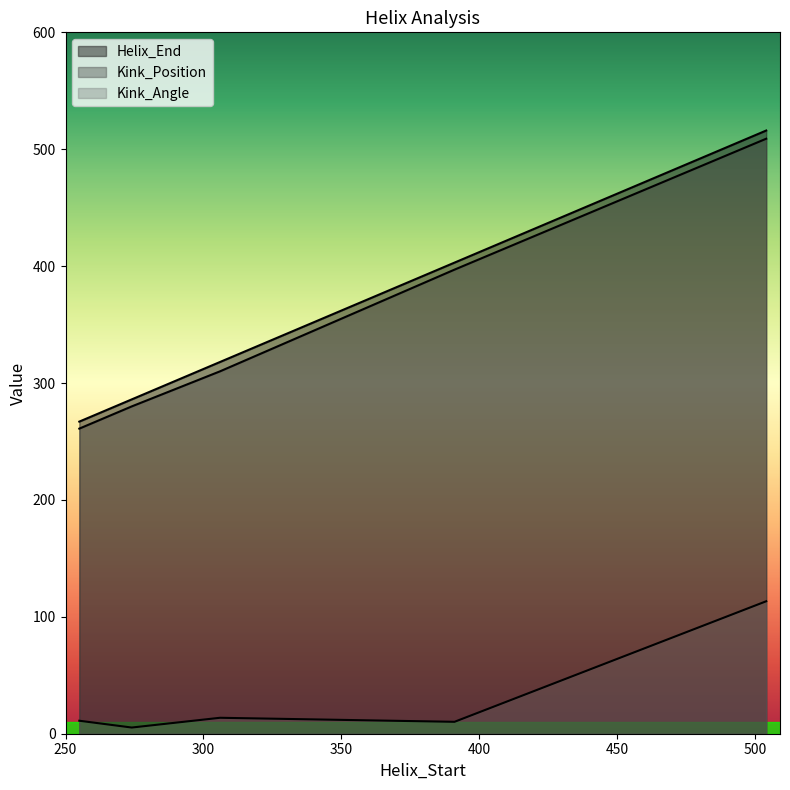

In Kink_Angle, how many points are higher than both neighbors (excluding endpoints)?

1